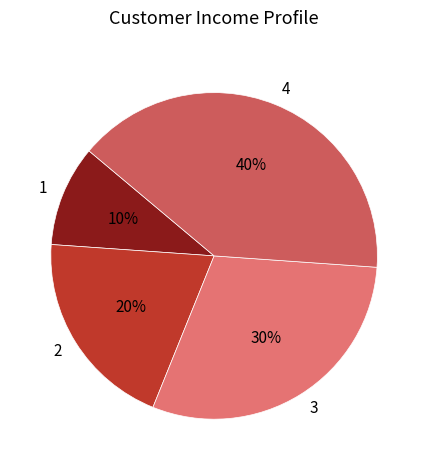

Between 2 and 1, which is larger?

2